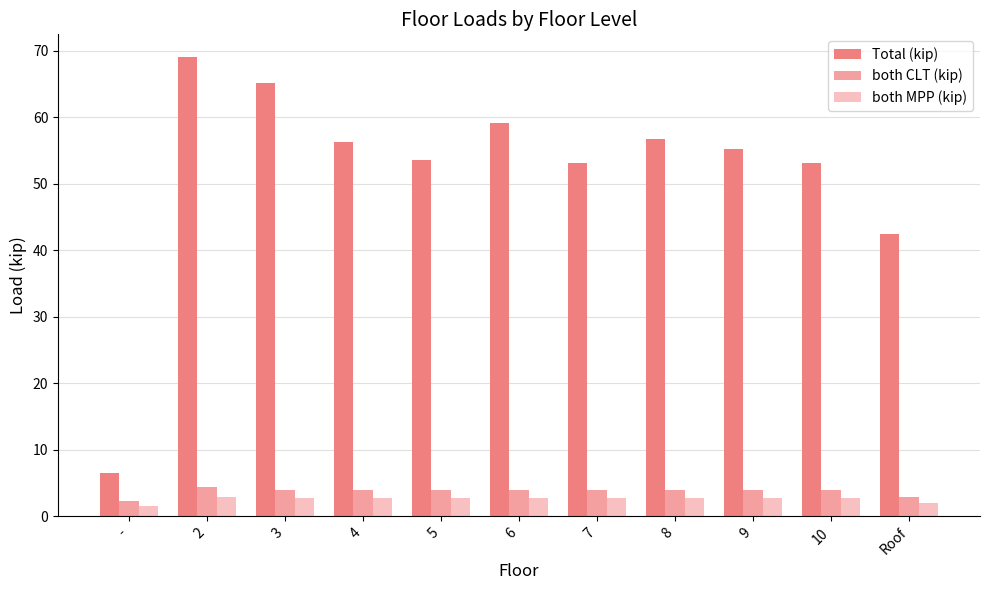

What is the lowest value of the both CLT (kip) series?

2.4